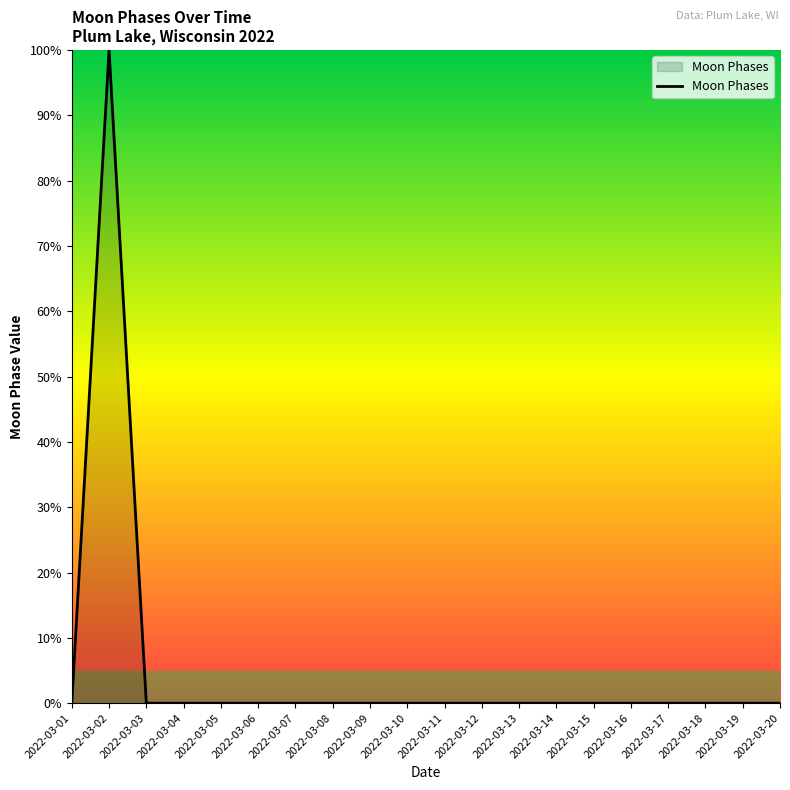

What is the change in value from 2022-03-02 to 2022-03-18?

-100.0